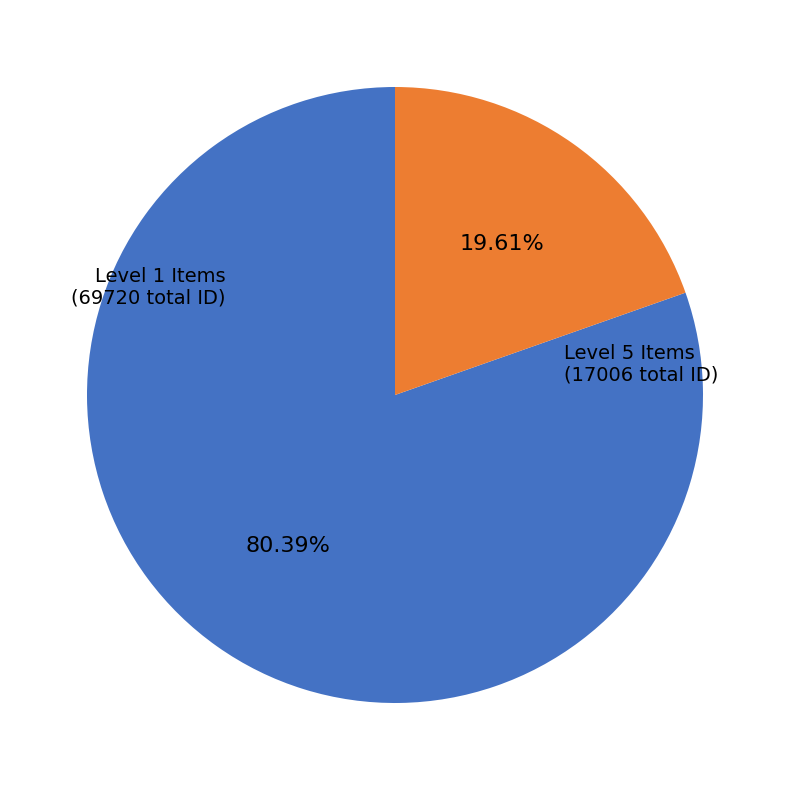

Does any single category account for the majority?

Yes